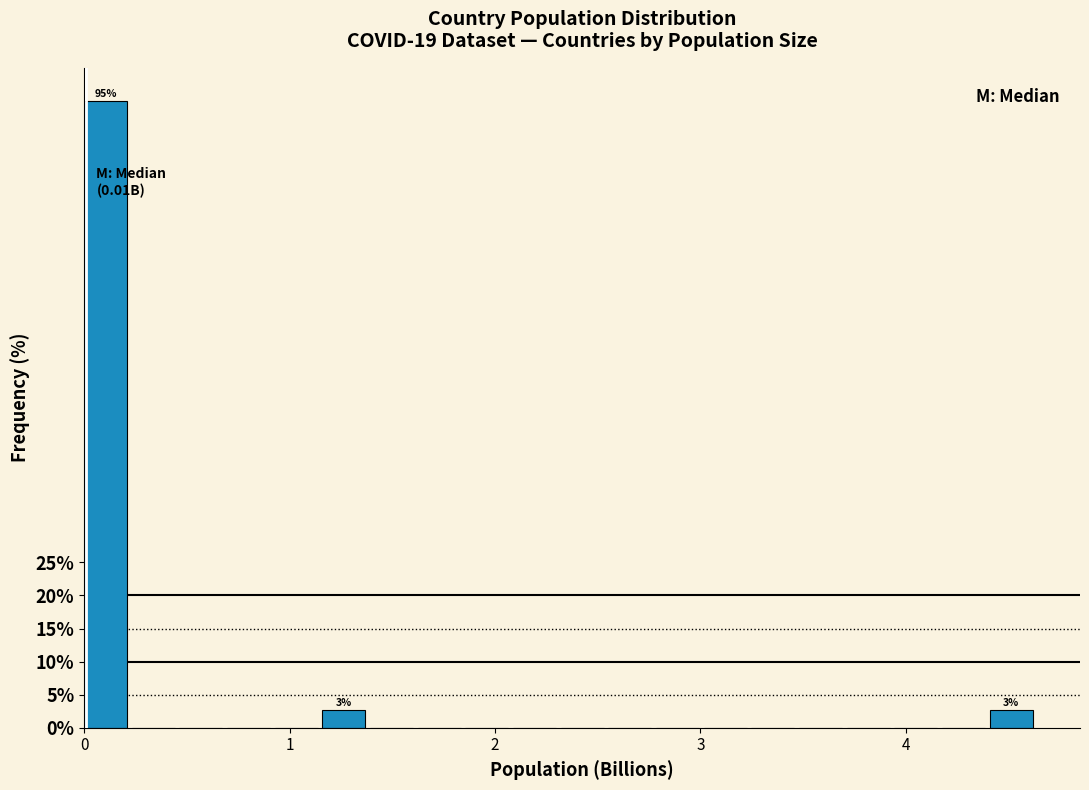

Read against the x-axis, roughly where is the centre of the tallest bar?

0.1